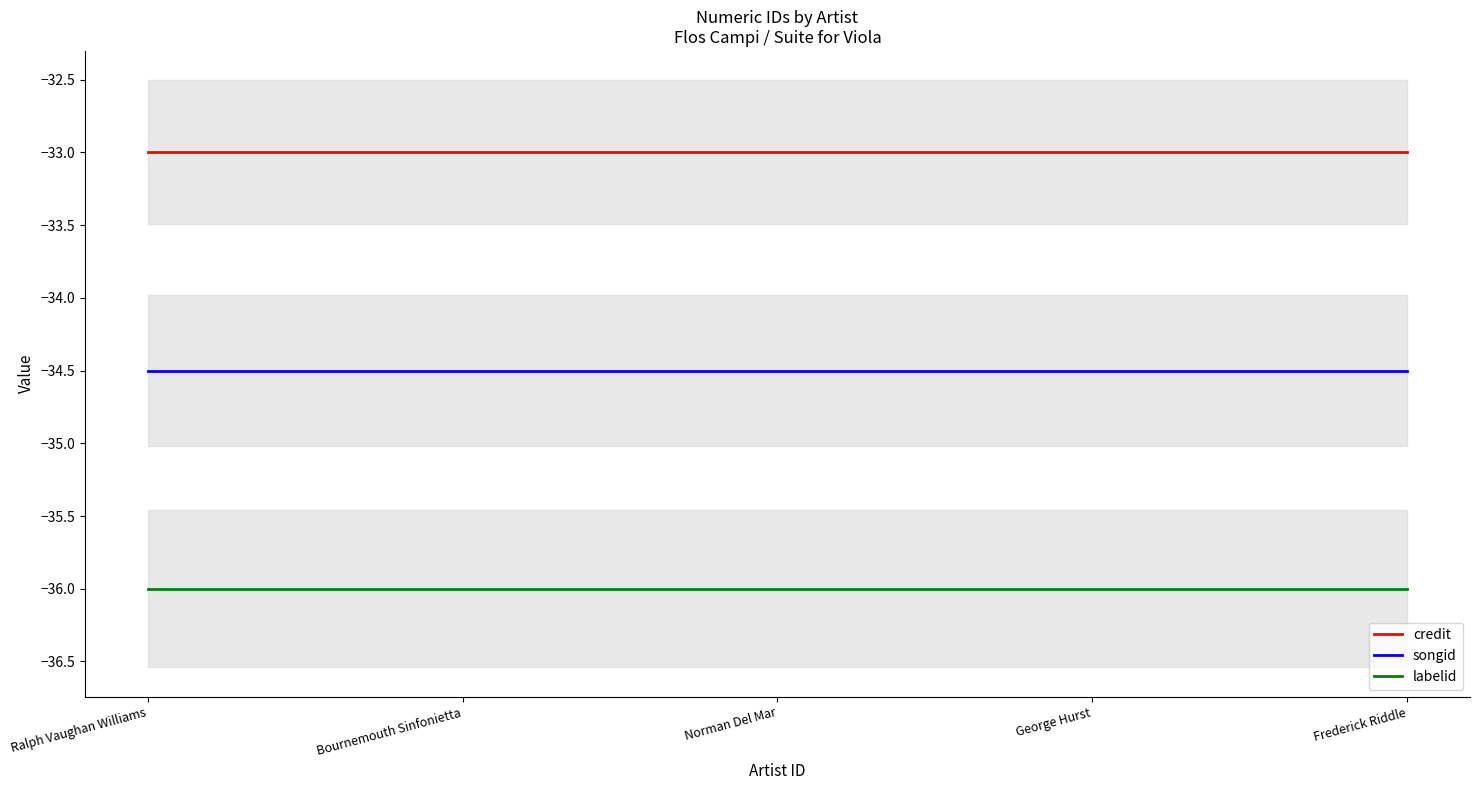

What value does the credit series have at Ralph Vaughan Williams?

-33.0